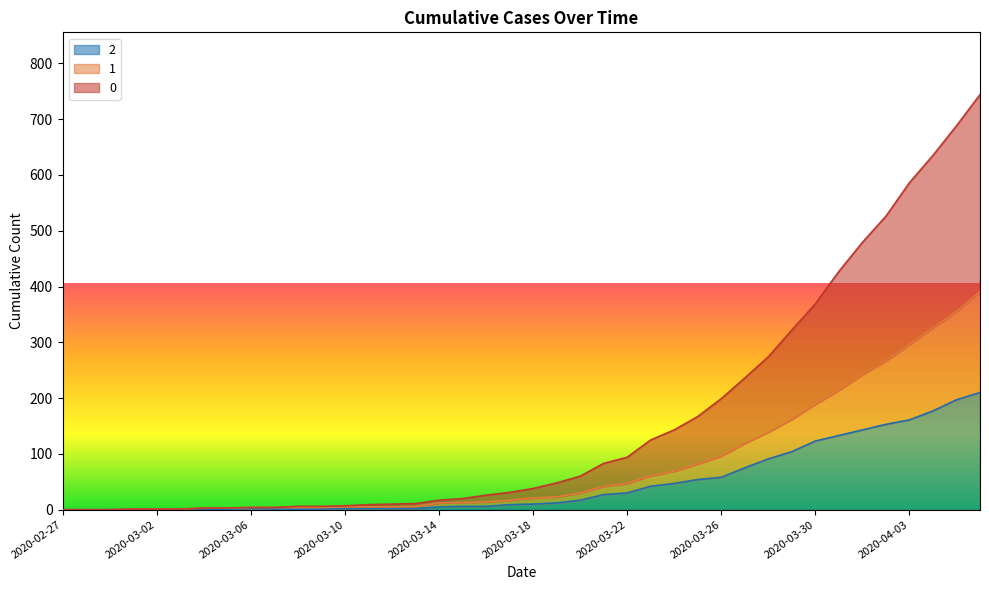

Does the chart have visible grid lines?

No